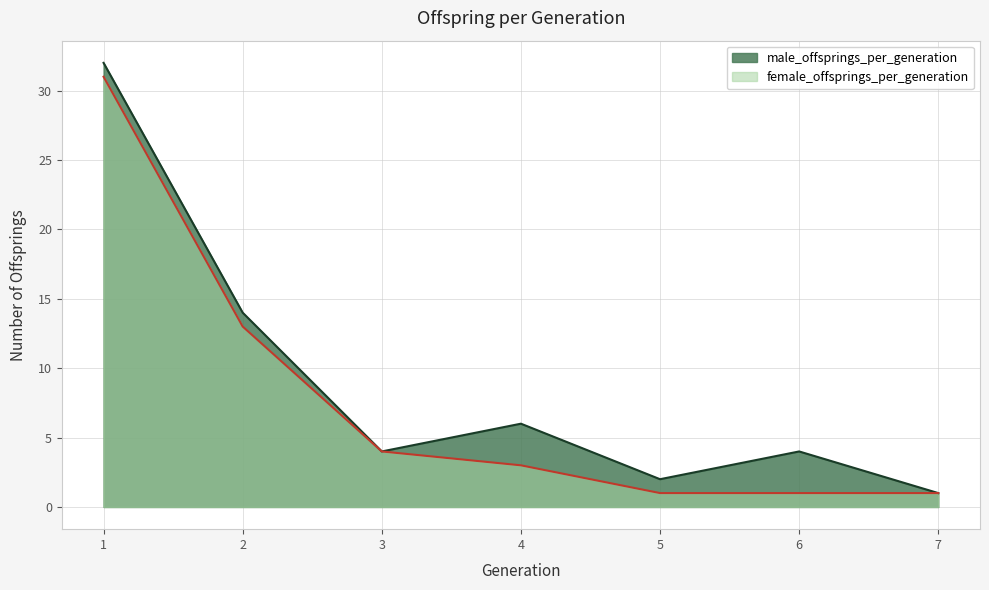

Which category has the lowest value in the female_offsprings_per_generation series?

5